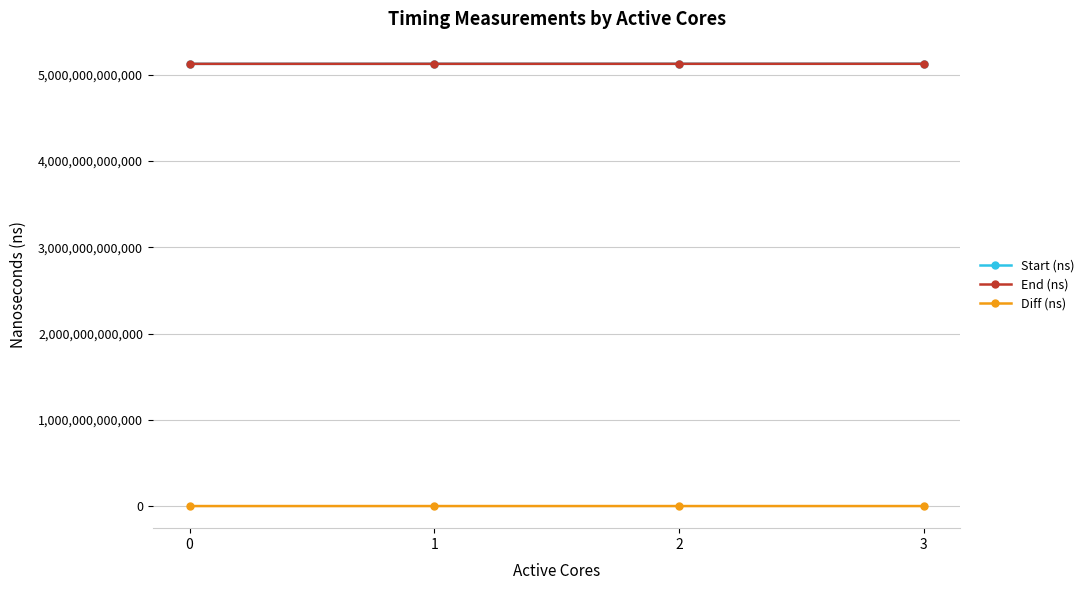

What is the difference between the second highest and second lowest values in the Diff (ns) series?

908791